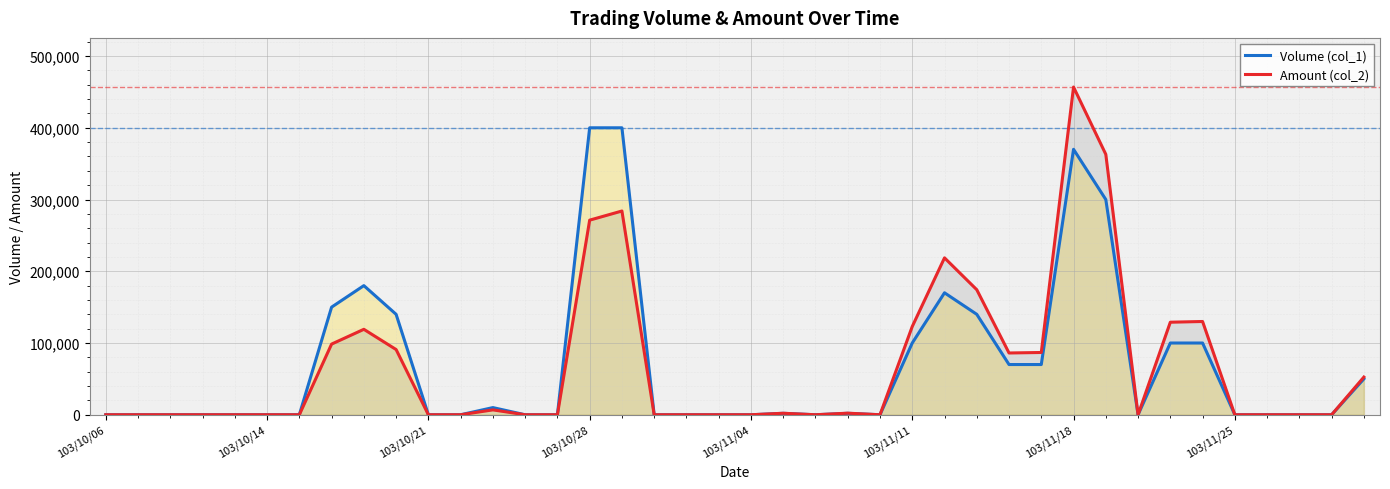

What is the difference between the Amount (col_2) values at 31 and 14?

363000